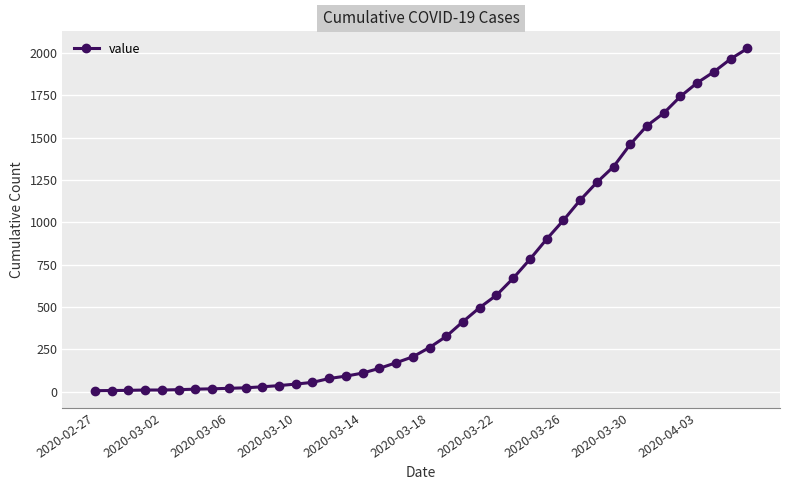

What is the greatest value displayed?

2027